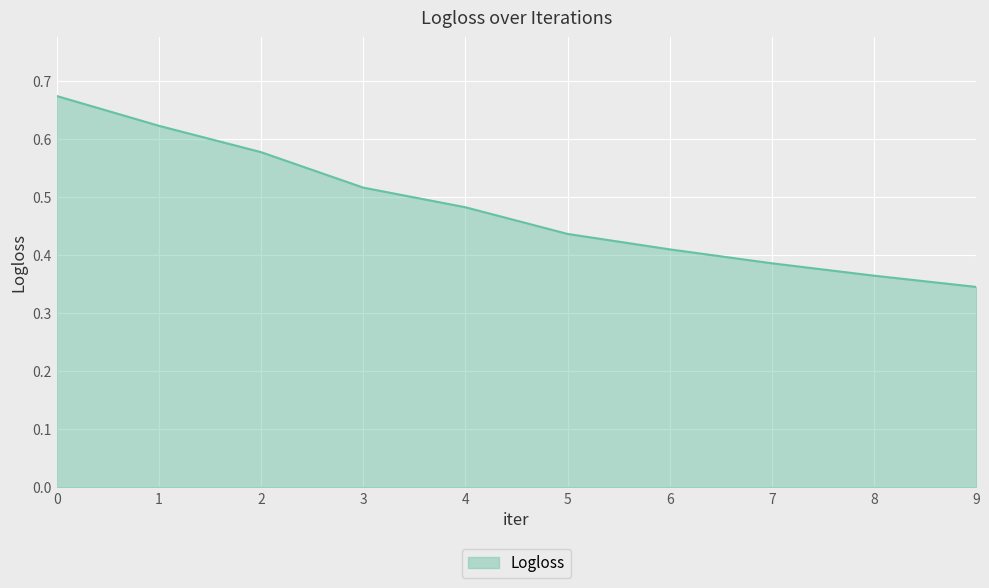

Is it true that the value at 6 is 0.2?

False